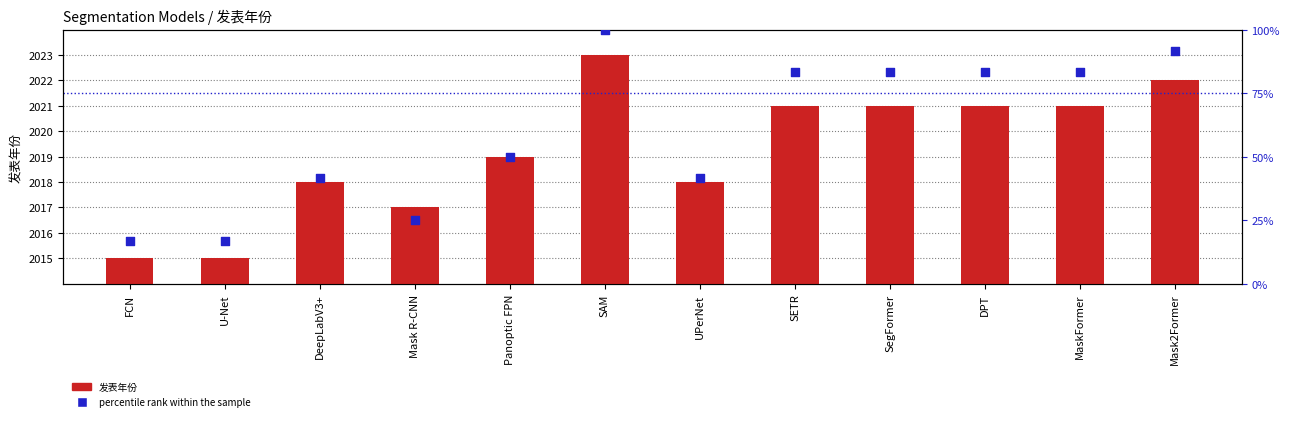

What is the total value across all series at Mask R-CNN?

2042.0